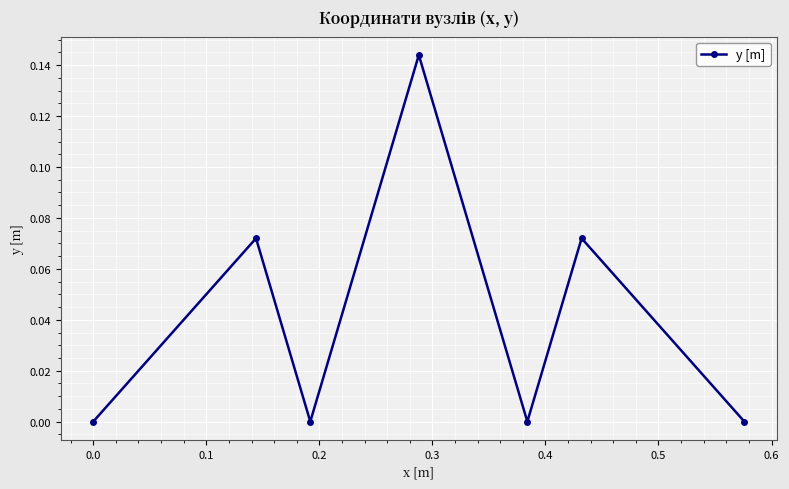

What is the sum of all values?

0.3